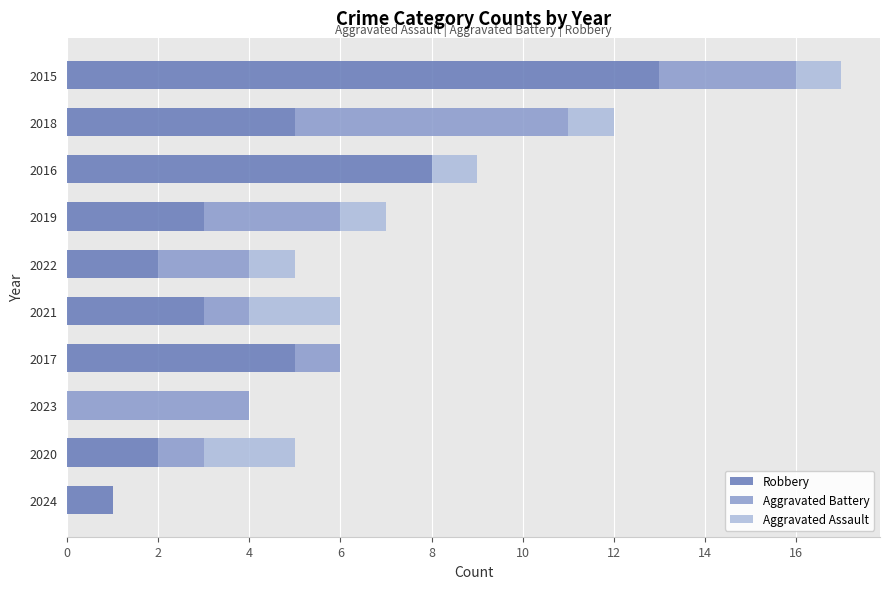

True or false: Robbery has a value of 13 at 2015.

True